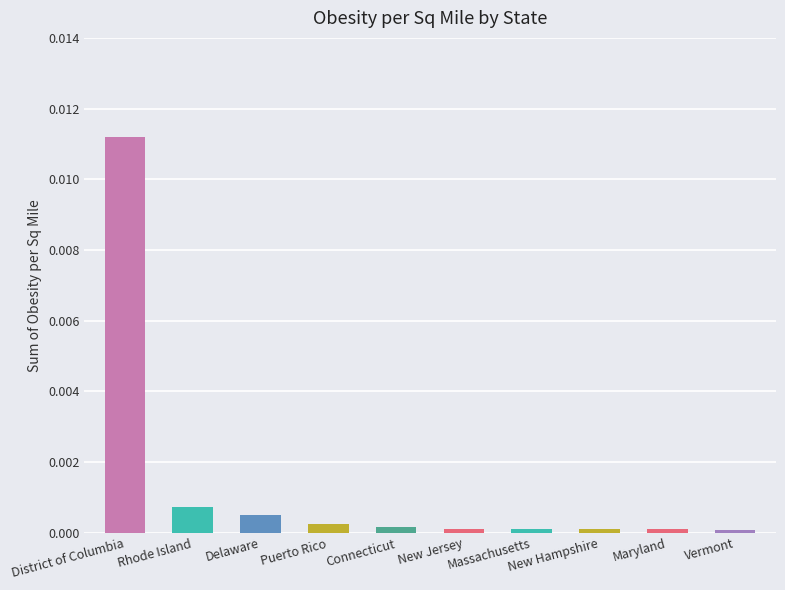

At which category does the chart reach its peak across all series?

District of Columbia